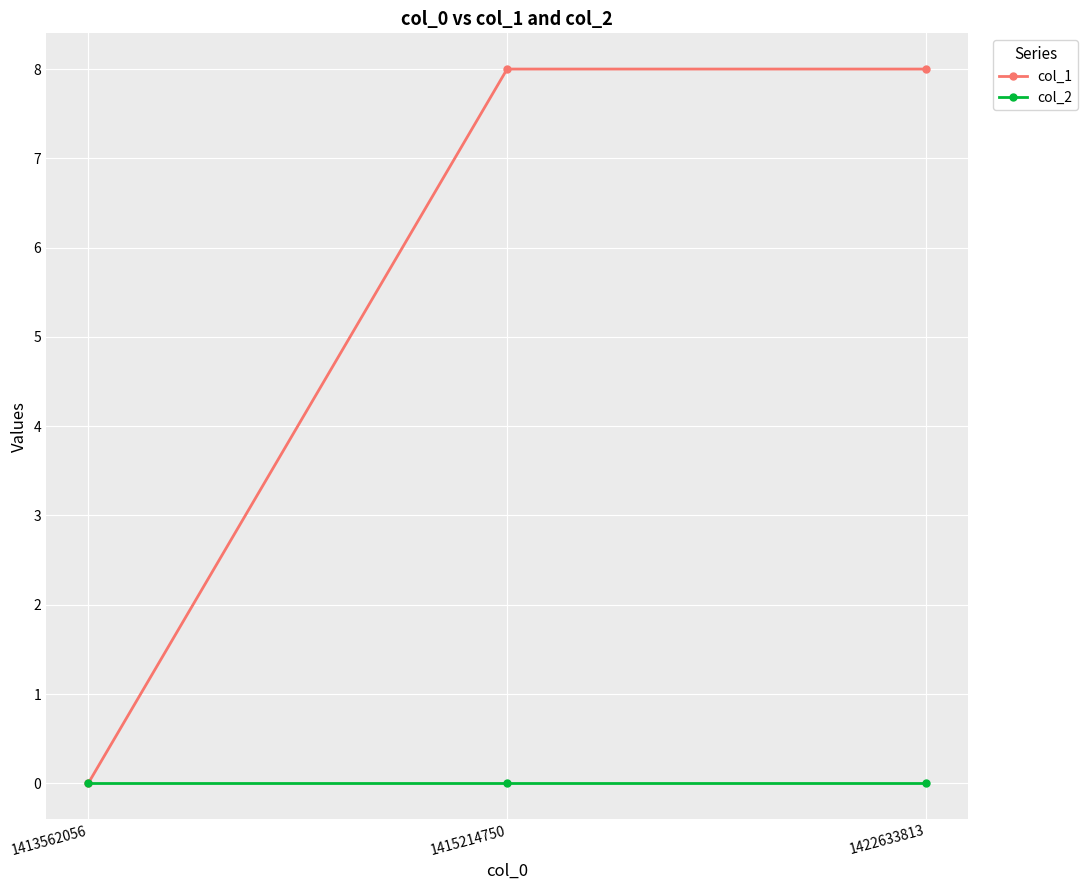

Reading left to right, what are all the values shown in this chart?

col_1: 1413562056=0	1415214750=8	1422633813=8
col_2: 1413562056=0	1415214750=0	1422633813=0